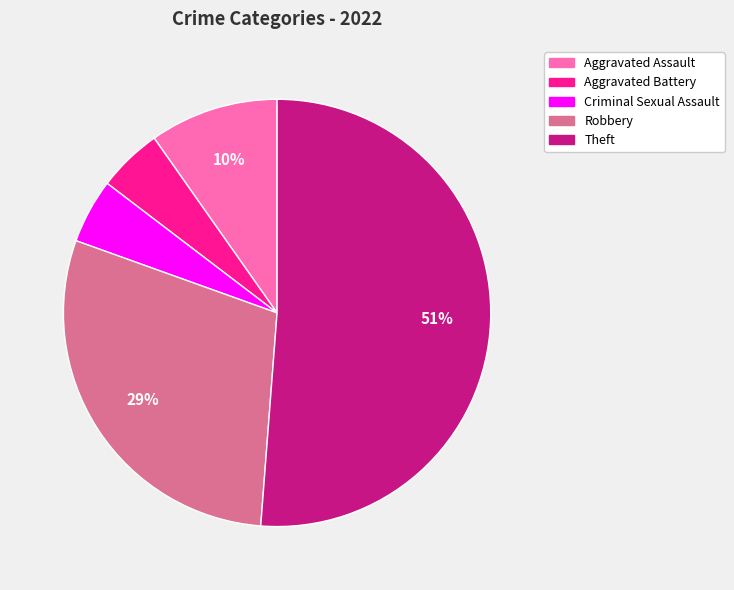

What percentage is the Aggravated Battery slice, to the nearest percent?

5%